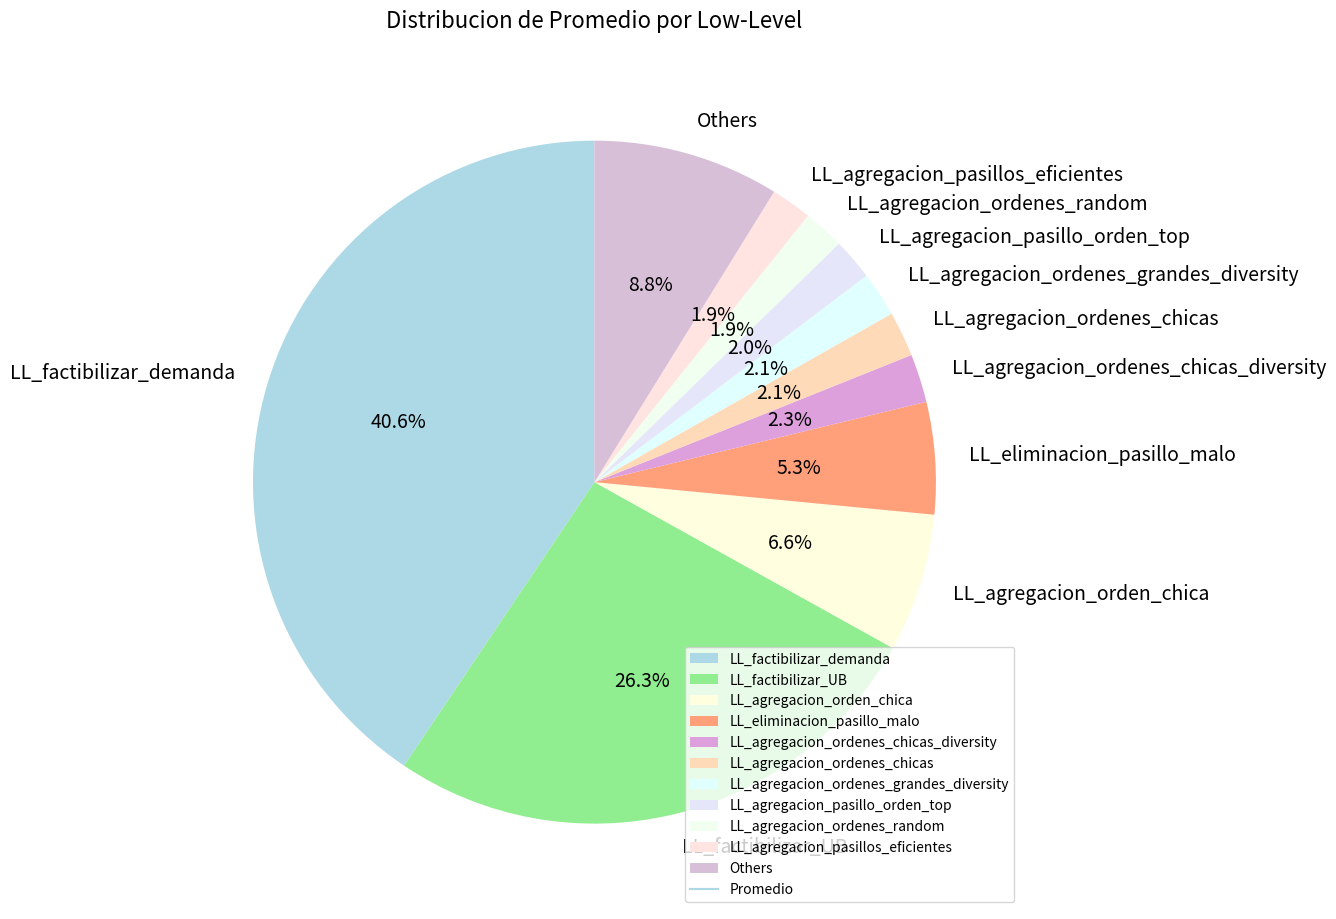

Which slice is the largest?

LL_factibilizar_demanda